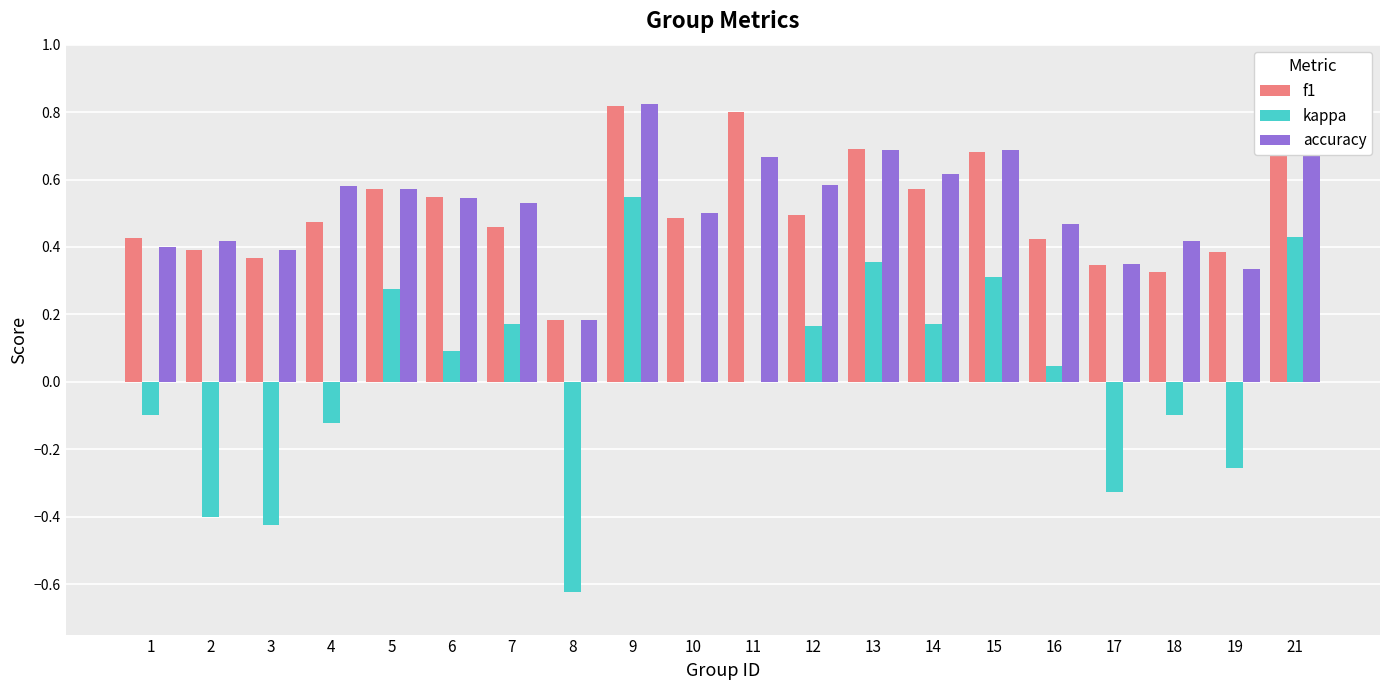

Is the value of kappa at 21 greater than the value of f1 at 9?

No